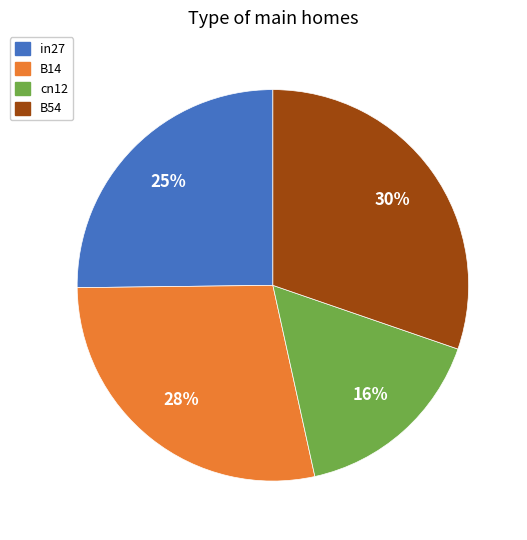

Which category has the biggest portion of the pie?

B54